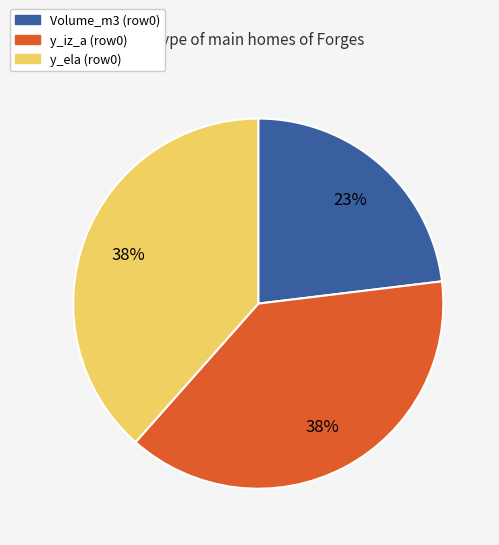

To the nearest percent, what is the average slice percentage?

33%